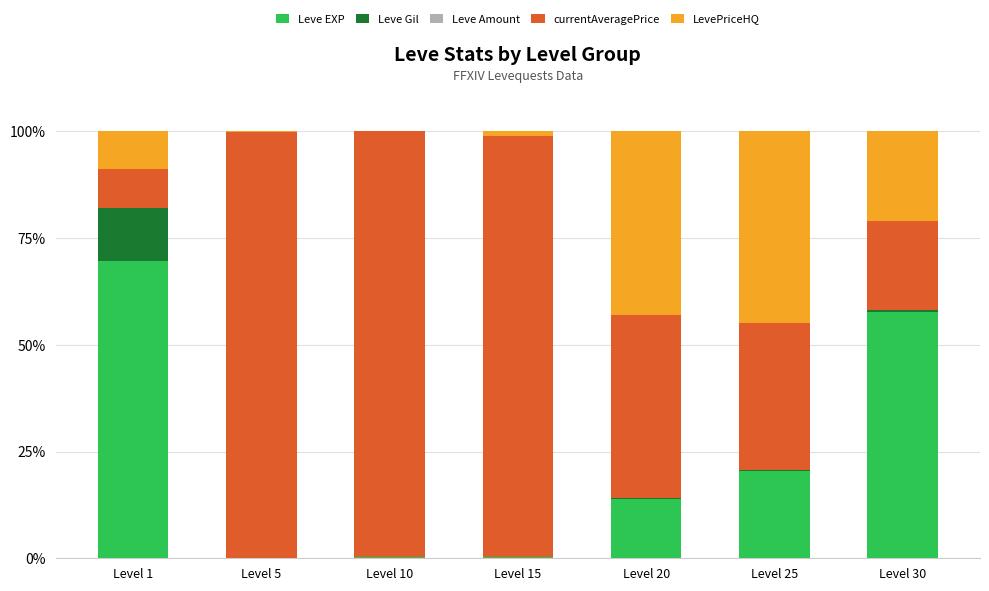

How many data points does each series have?

7